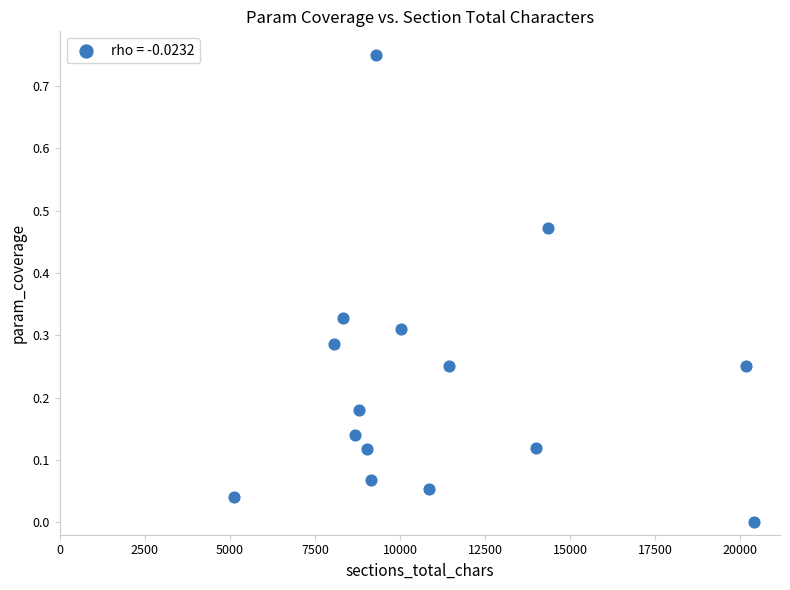

What is the range of X values (max minus min)?

15265.0